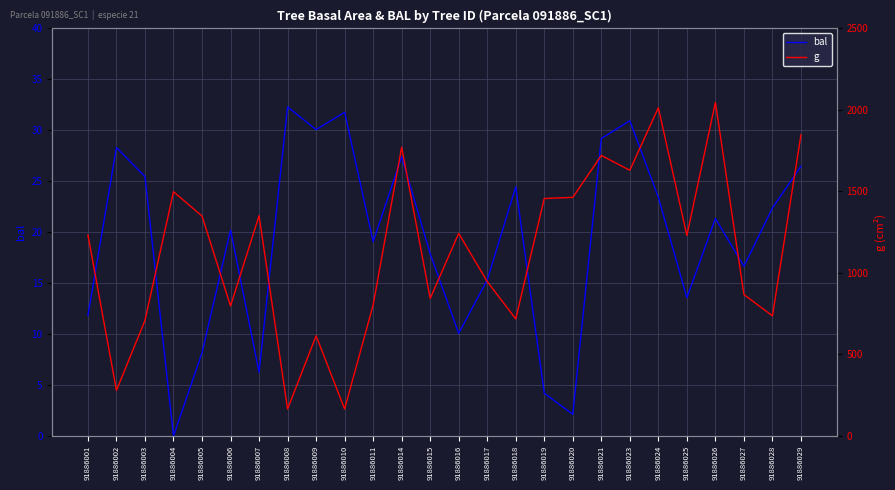

Which category has the lowest value in the g series?

91886008